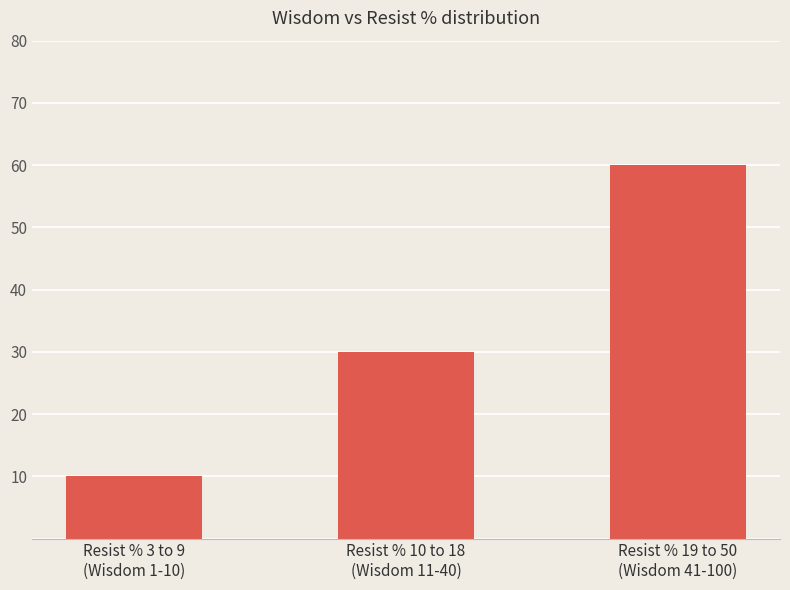

List the labels in order of value, smallest first.

Resist % 3 to 9
(Wisdom 1-10), Resist % 10 to 18
(Wisdom 11-40), Resist % 19 to 50
(Wisdom 41-100)